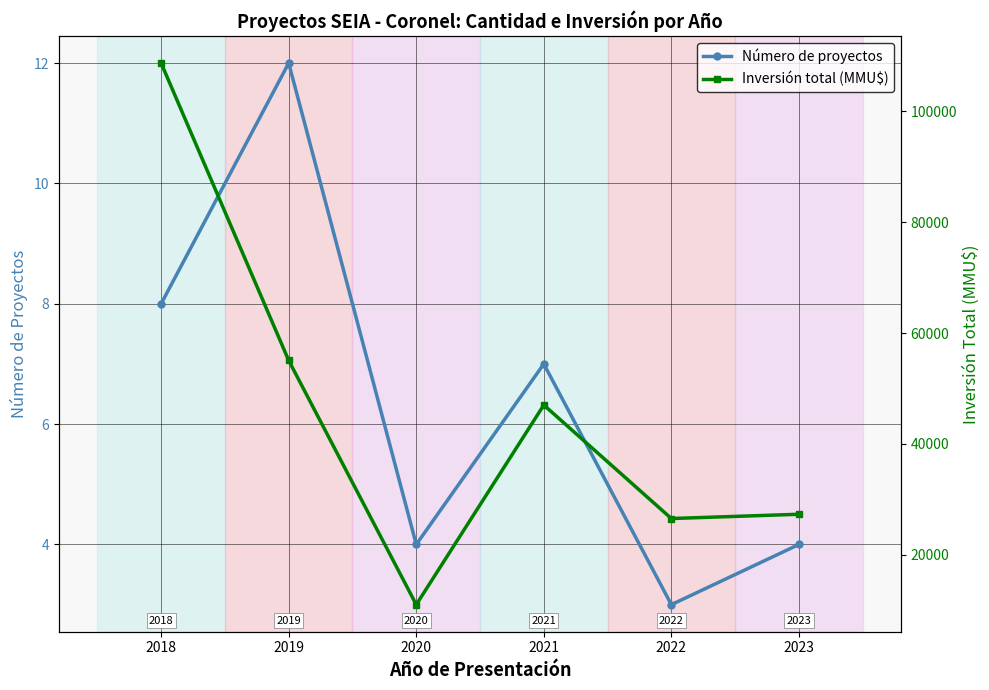

True or false: Inversión total (MMU$) has a value of 26539 at 2022.

True